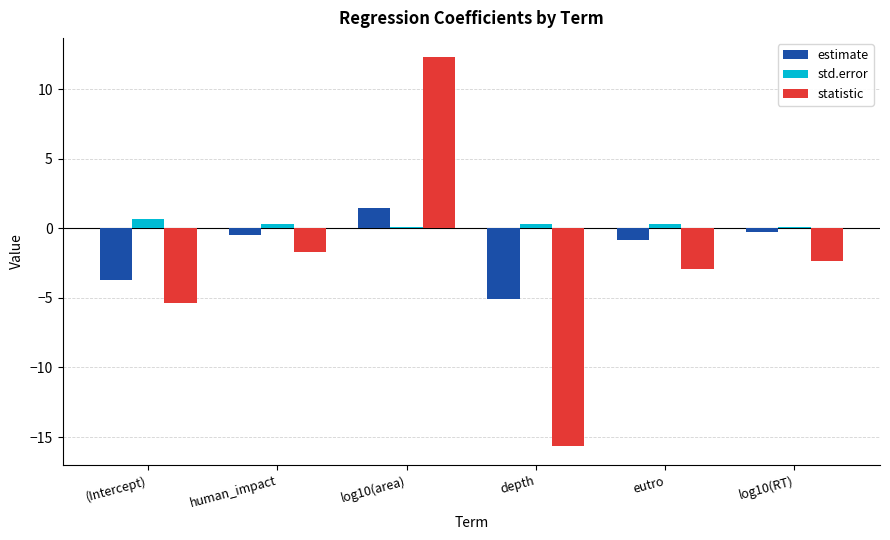

What position from the left is human_impact?

2